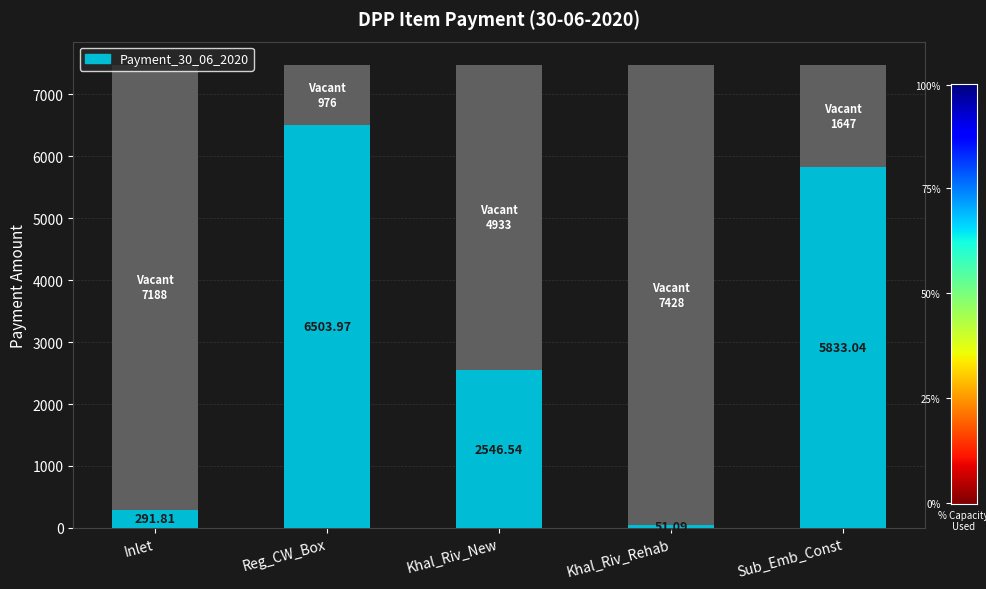

Is it true that the value at Khal_Riv_Rehab is 51.1?

True